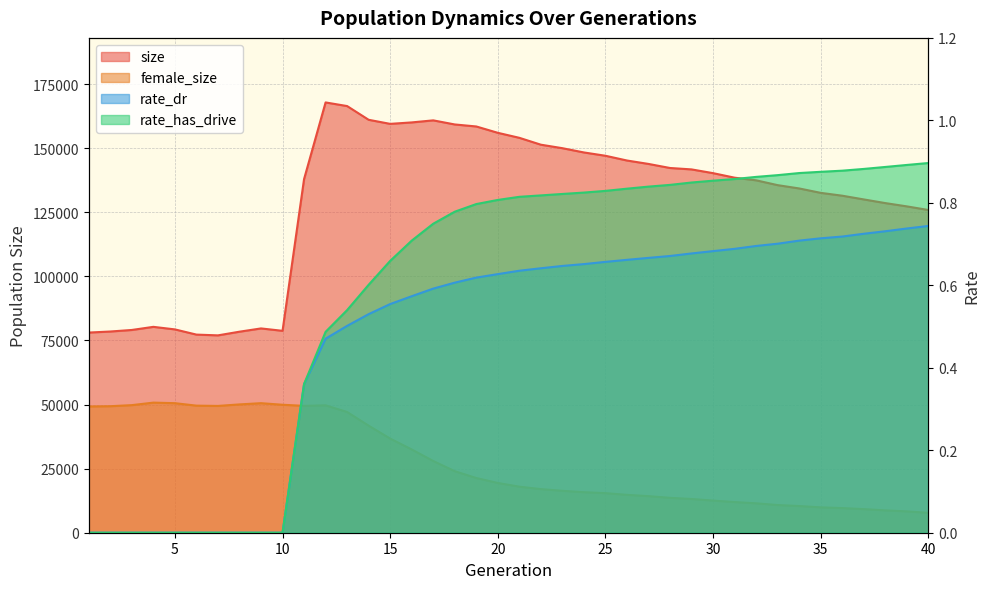

What is the difference between the maximum and minimum values in the female_size series?

42990.0